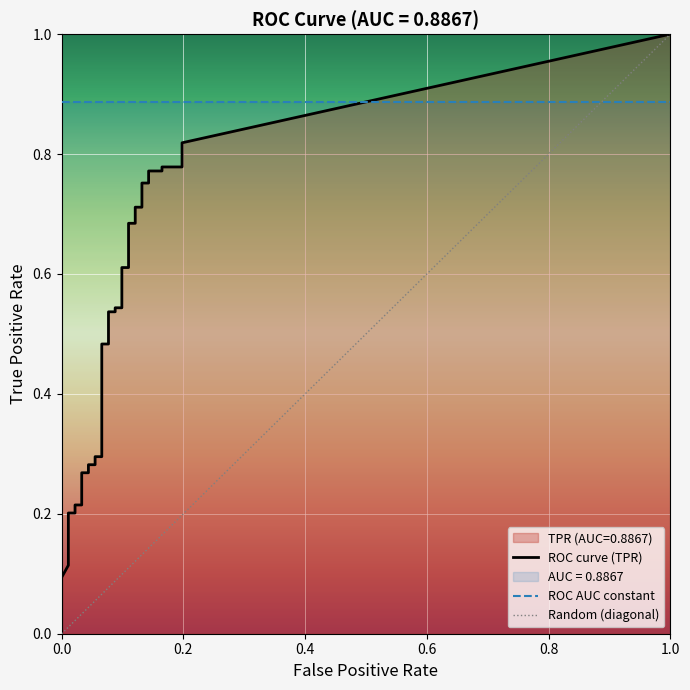

True or false: fpr has more than 2 points higher than both neighbors.

False